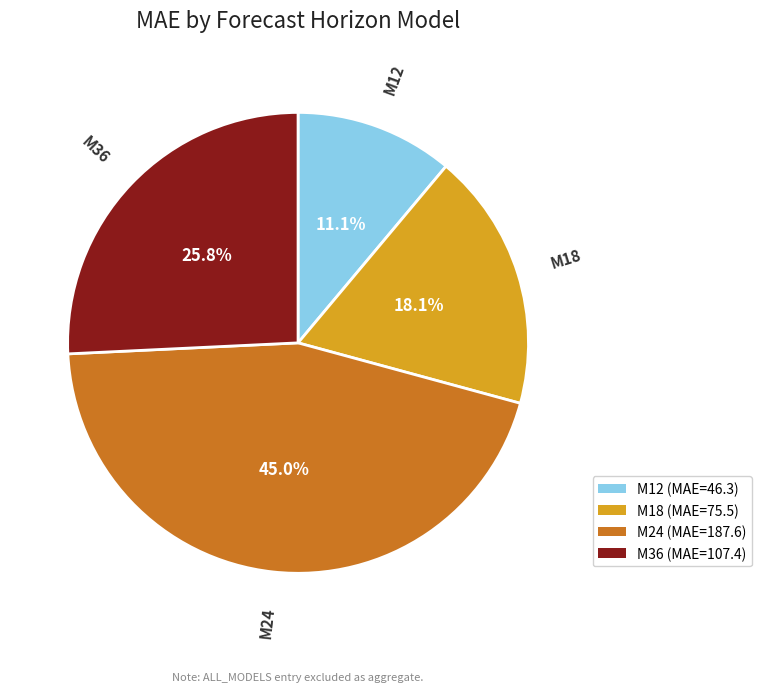

How many slices are in this pie chart?

4